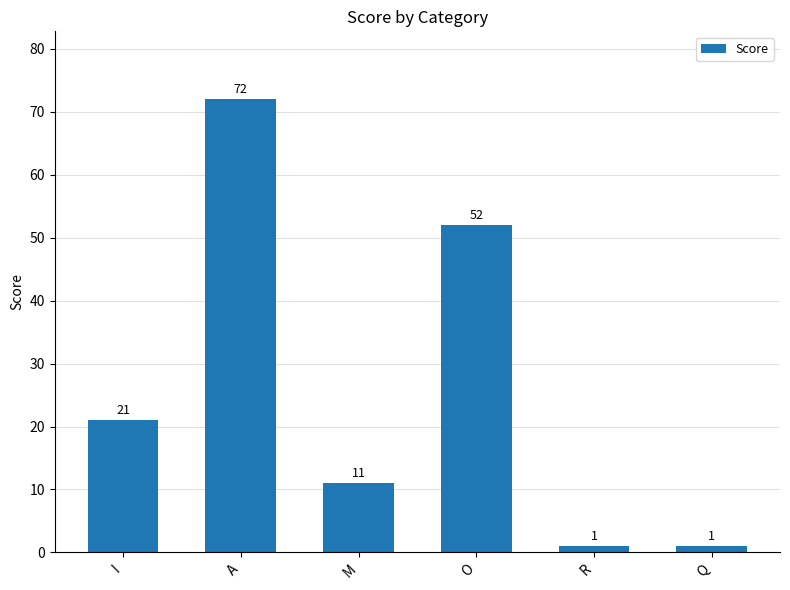

Reading left to right, list all the values displayed in this chart.

I=21	A=72	M=11	O=52	R=1	Q=1